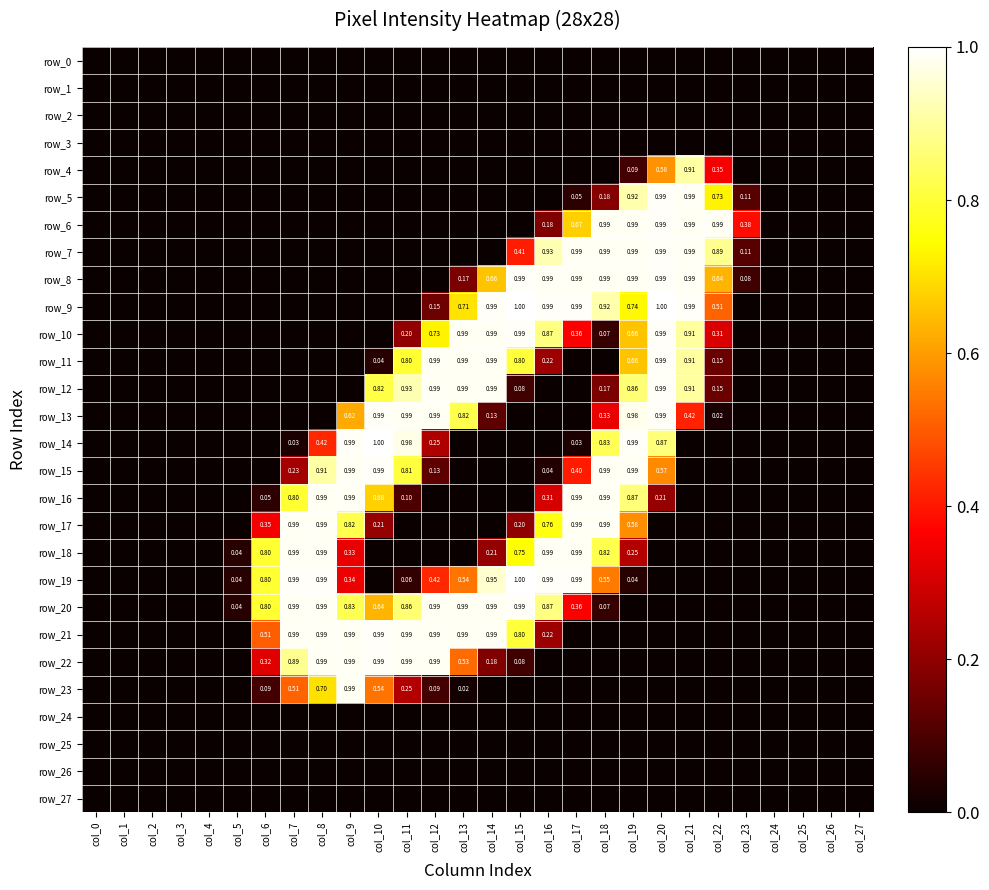

True or false: row_14 has a value of 0.4 at col_14.

False